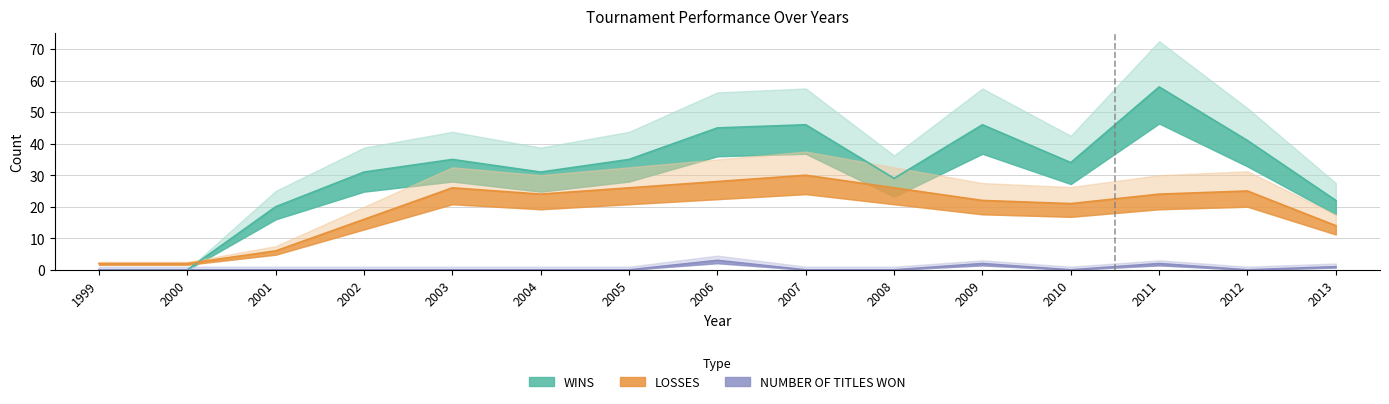

What is the value of the WINS point at the 9th from the left?

46